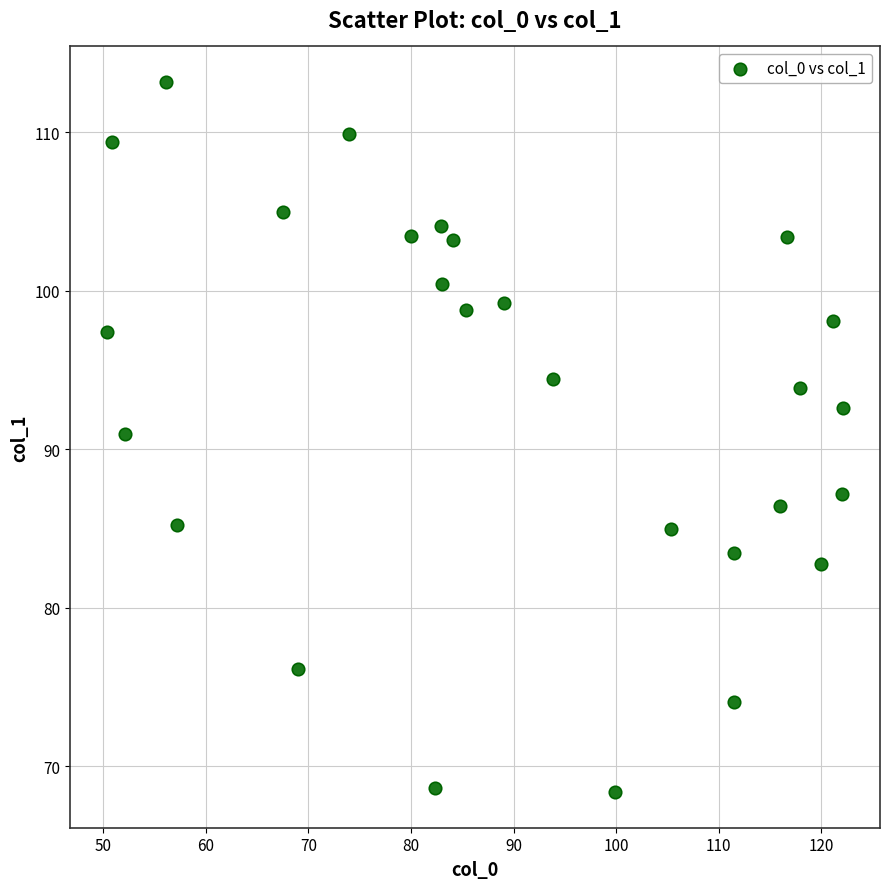

What Y value in the scatter plot is closest to 90?

91.0